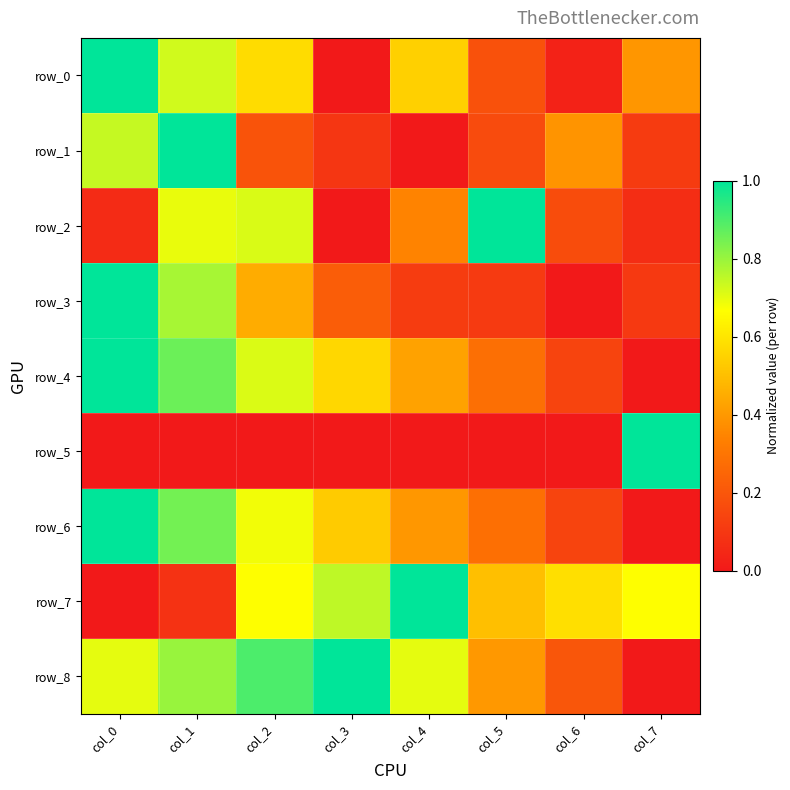

What is the average value of the row_1 series?

0.3